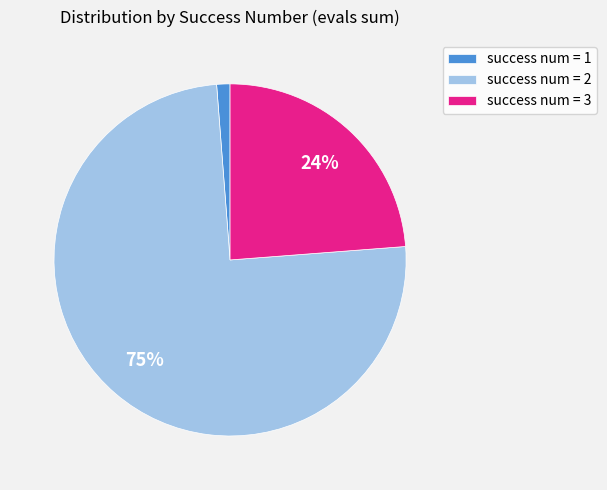

Between success num = 3 and success num = 1, which is larger?

success num = 3